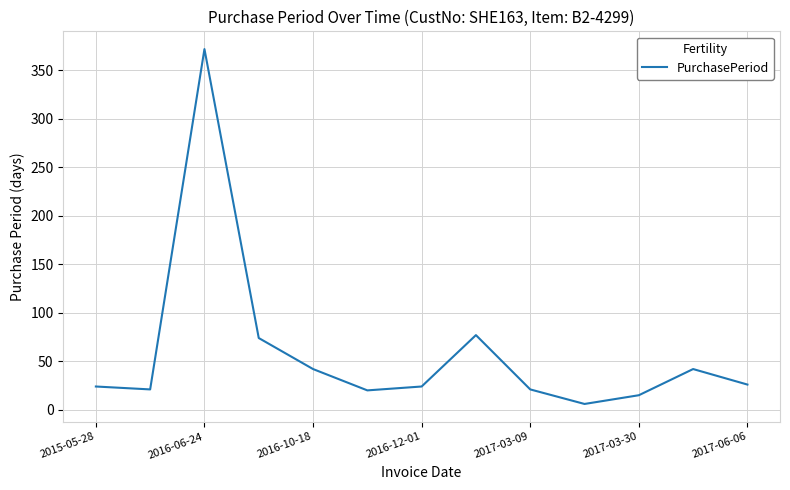

What is the maximum value shown in the chart?

372